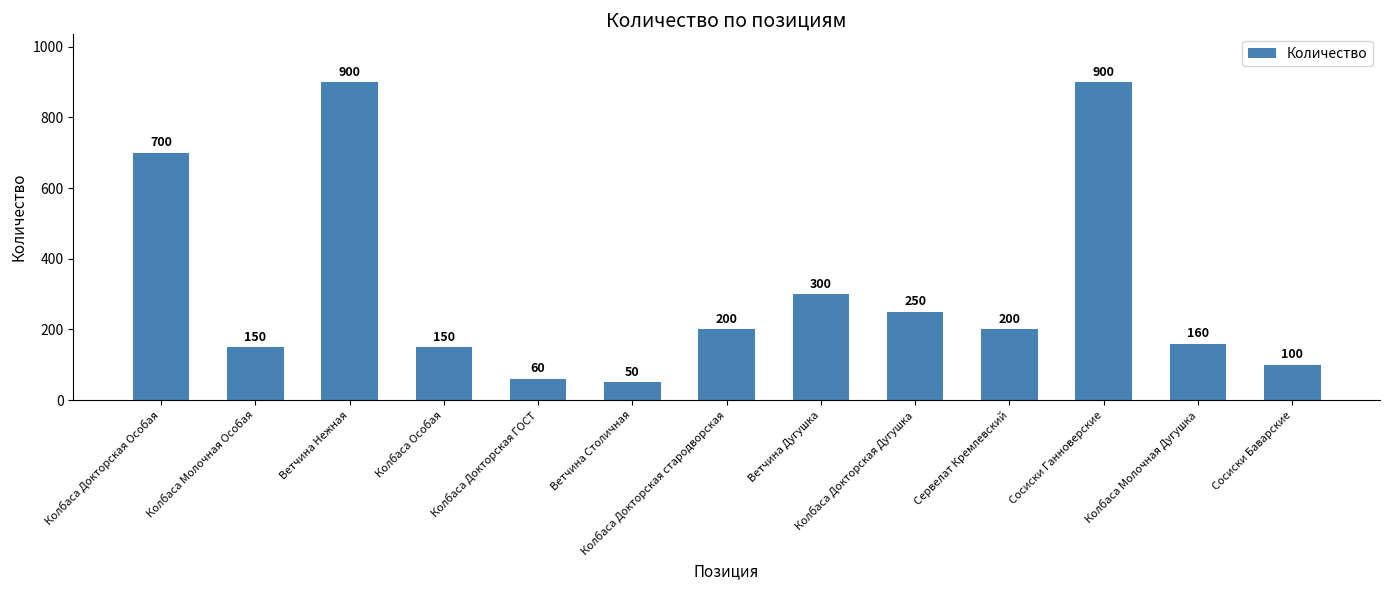

What is the label of the 10th bar from the right?

Колбаса Особая